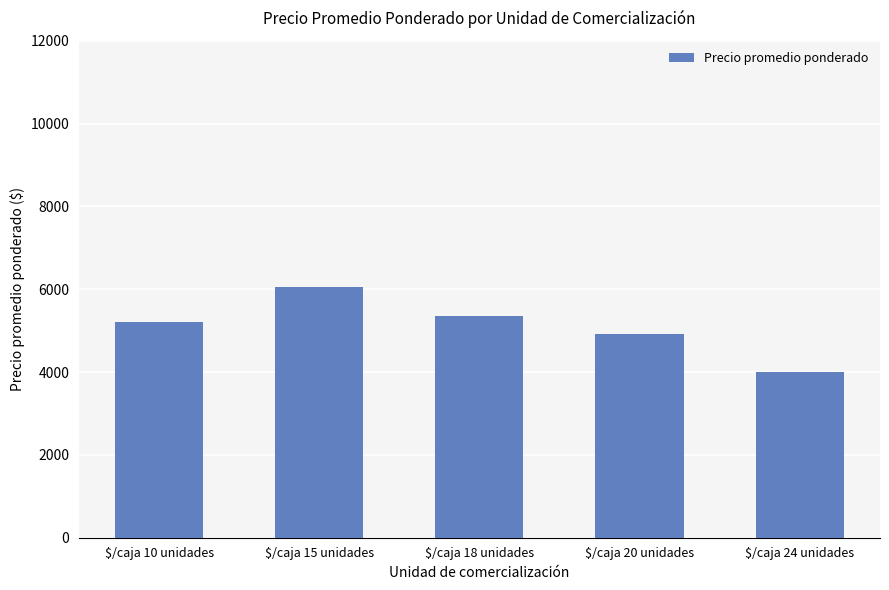

What is the label of the 1st bar from the left?

$/caja 10 unidades